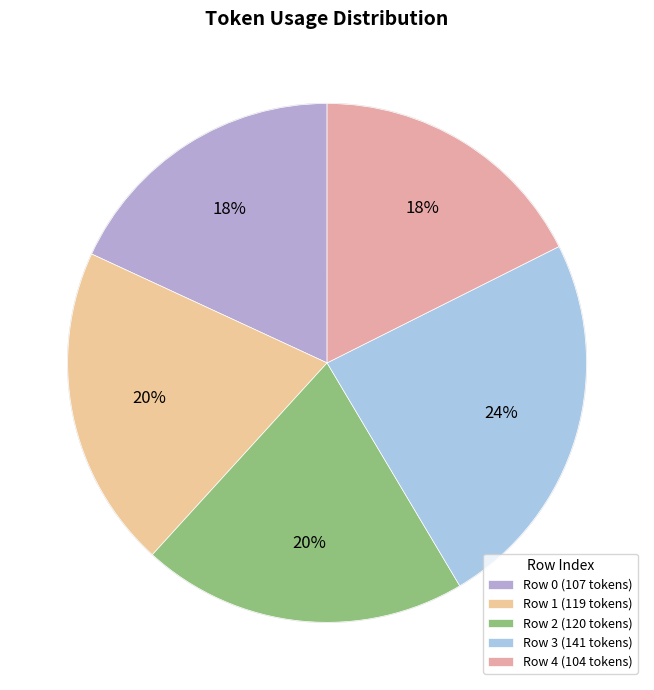

Rank the categories by value from highest to lowest.

3, 2, 1, 0, 4